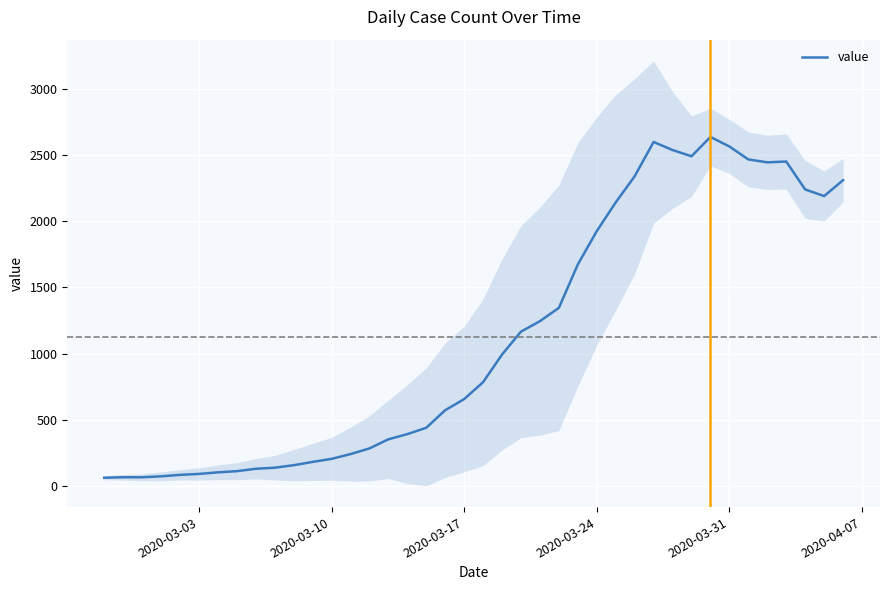

What is the highest value of the value series?

2638